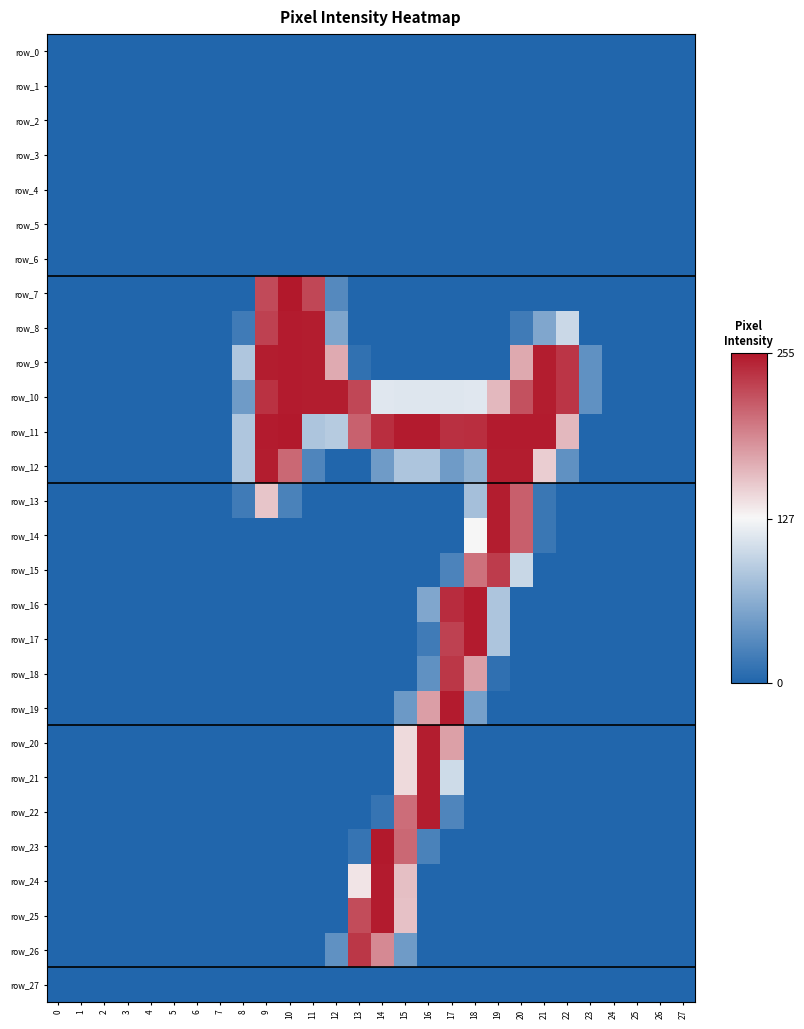

At 0, list the series in order from smallest to largest.

row_0, row_1, row_2, row_3, row_4, row_5, row_6, row_7, row_8, row_9, row_10, row_11, row_12, row_13, row_14, row_15, row_16, row_17, row_18, row_19, row_20, row_21, row_22, row_23, row_24, row_25, row_26, row_27